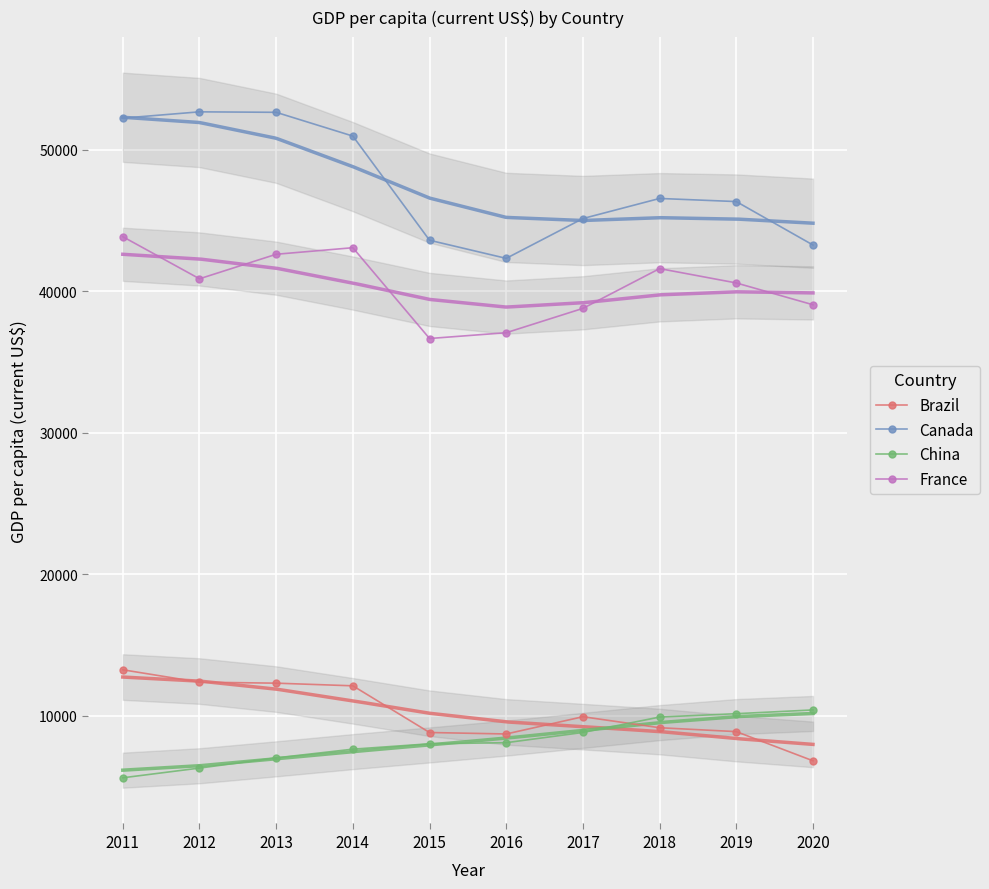

Between 2020 and 2017, which is larger?

2017